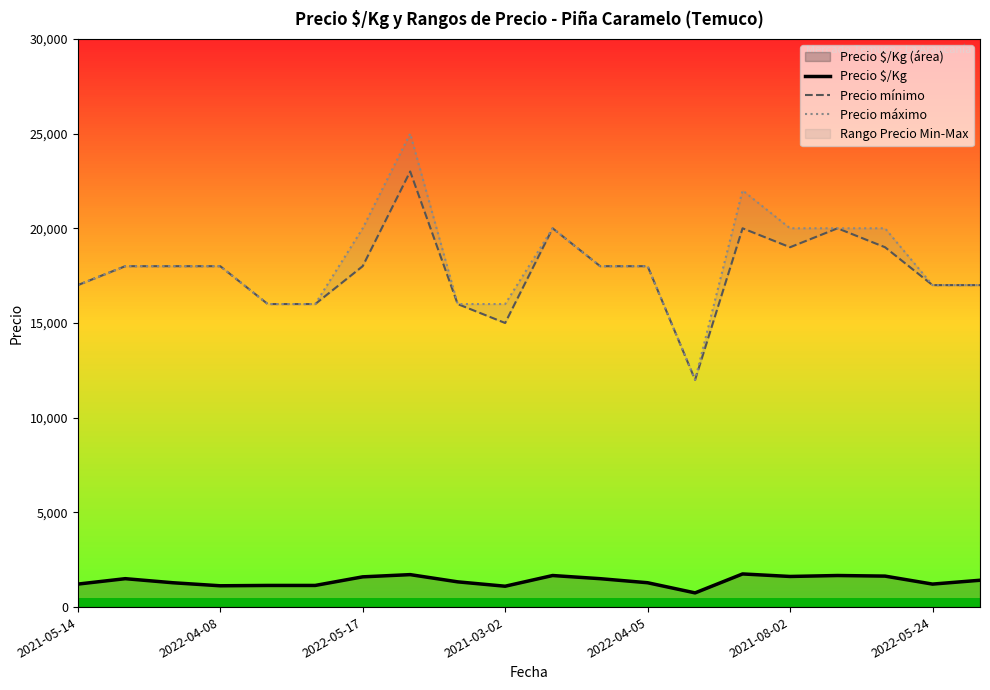

What is the average value of the Precio máximo series?

18200